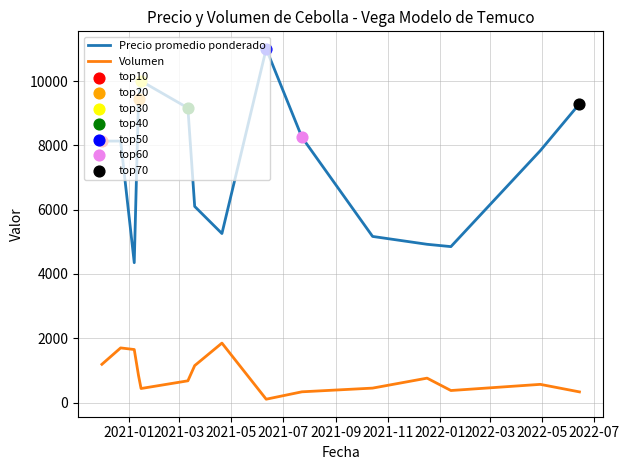

Which series has the widest spread of values?

Precio promedio ponderado